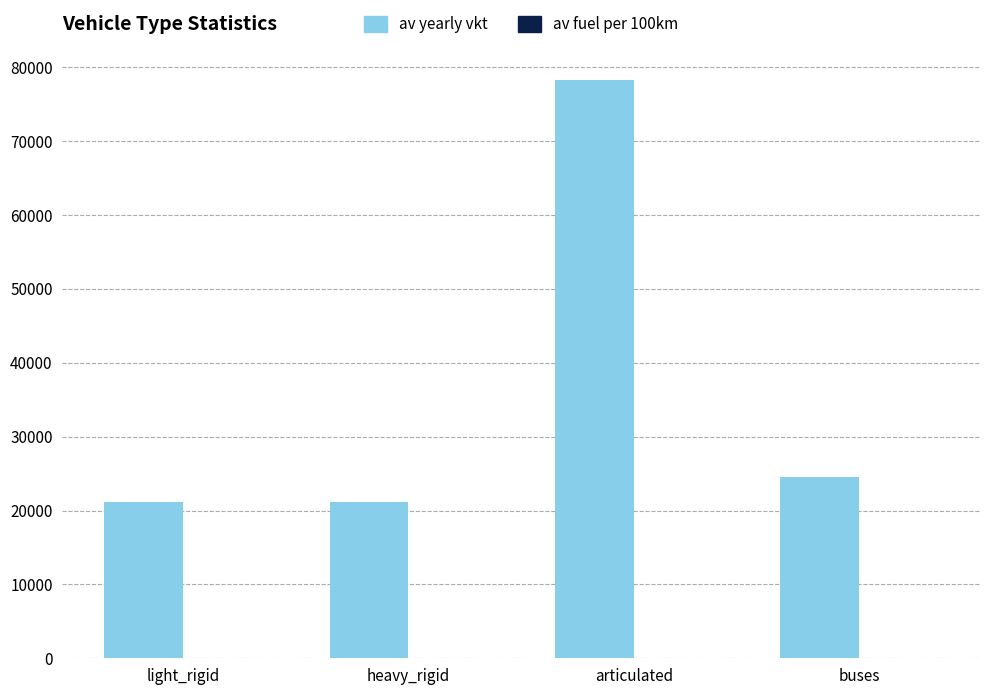

Which series has the largest total across all categories?

av yearly vkt